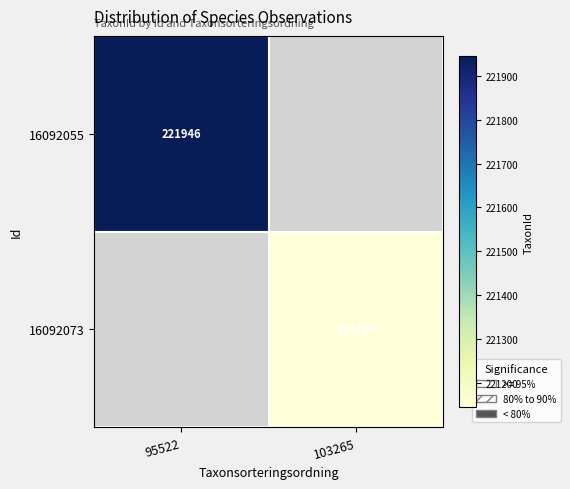

Is it true that 16092073 equals 221144 at 103265?

True